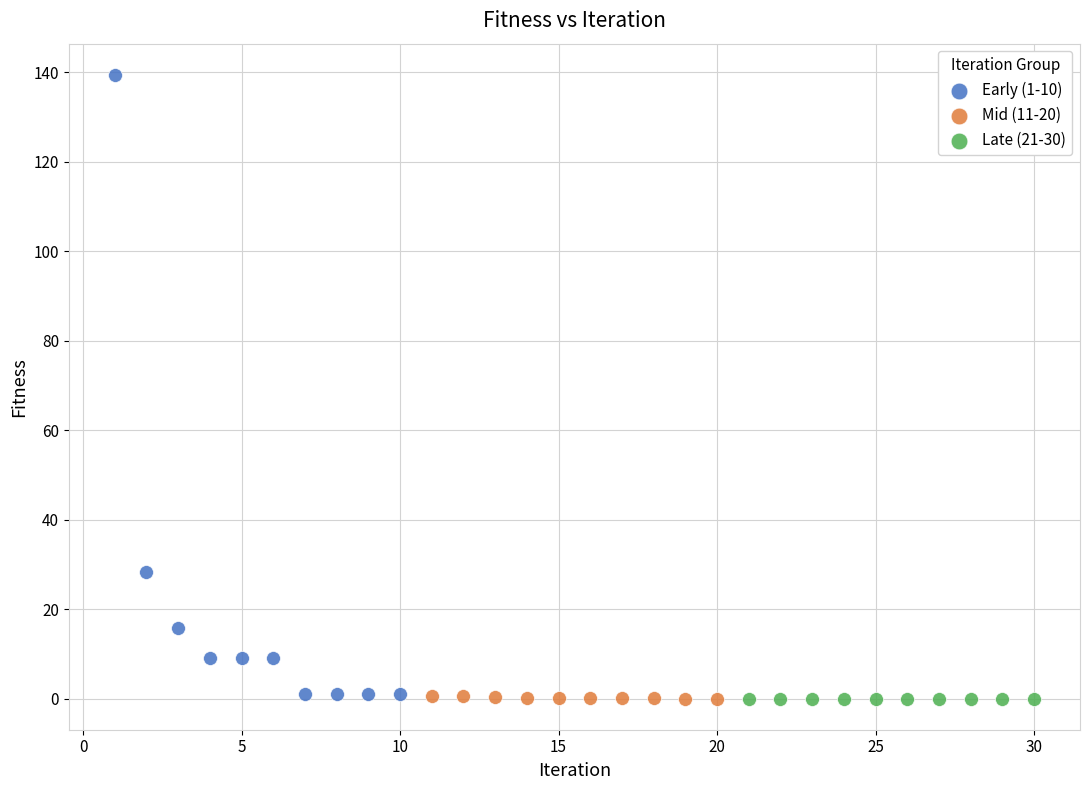

Which series has the largest Y range (max minus min)?

Early (1-10)